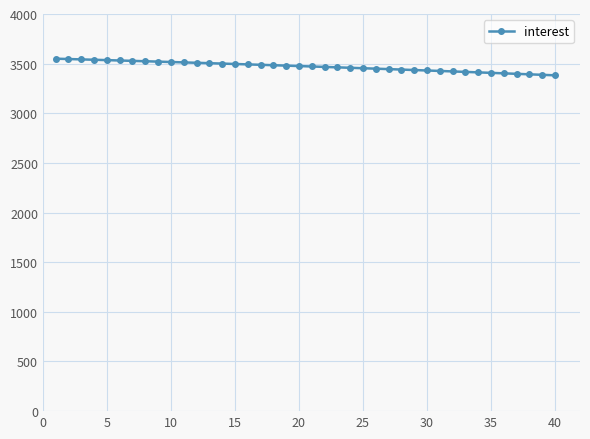

What is the value of the 4th point from the left?

3539.1